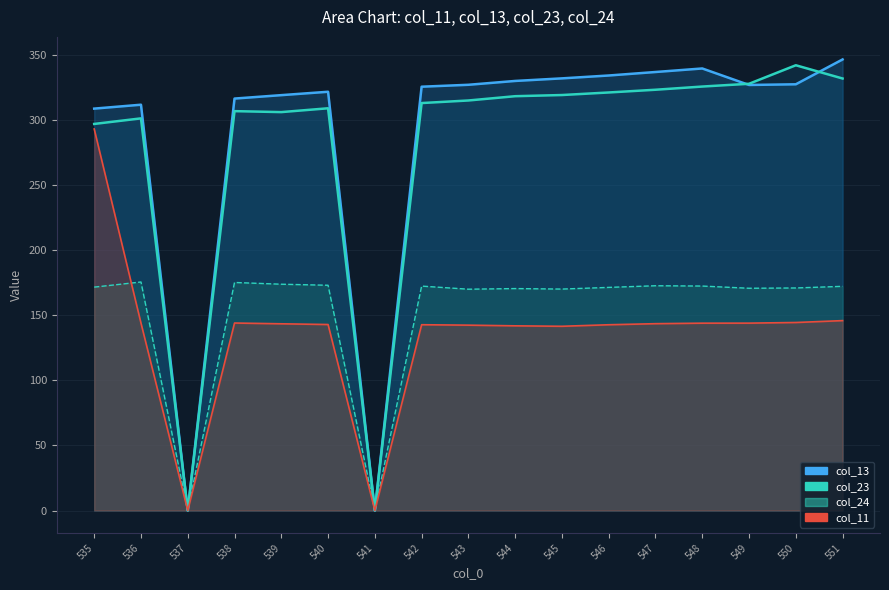

How many categories are shown in the chart?

17